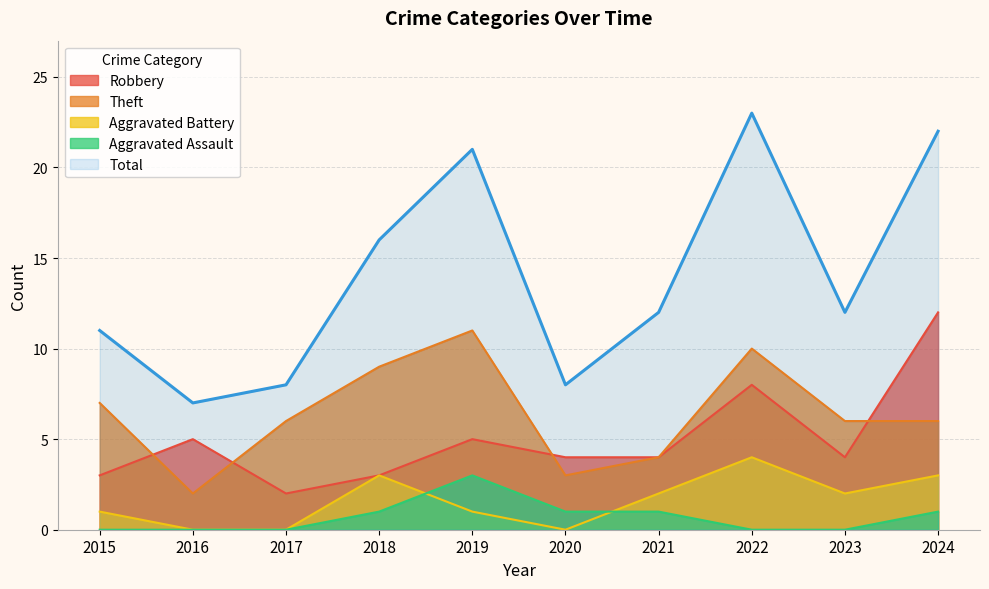

How many data points in Total are above 12?

4